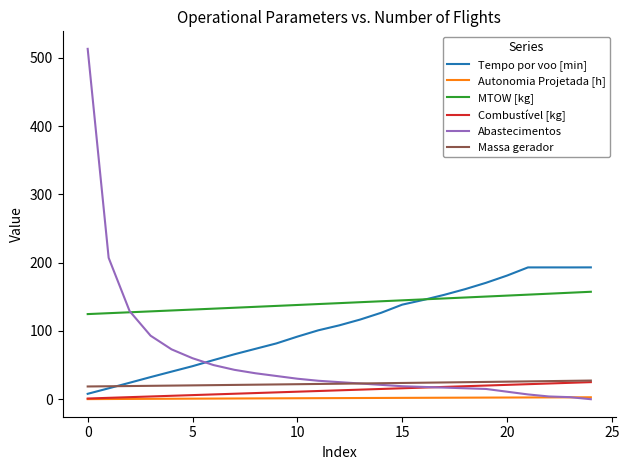

What is the lowest value of the Massa gerador series?

18.6